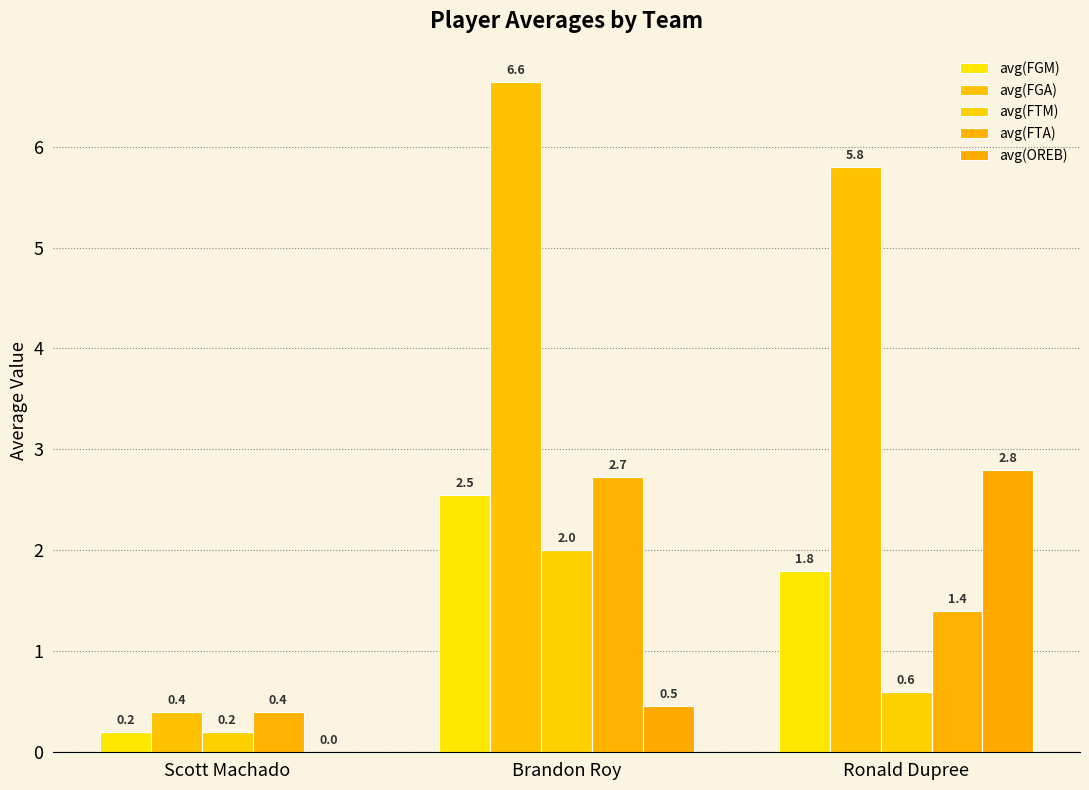

Count the number of data series in this chart.

5